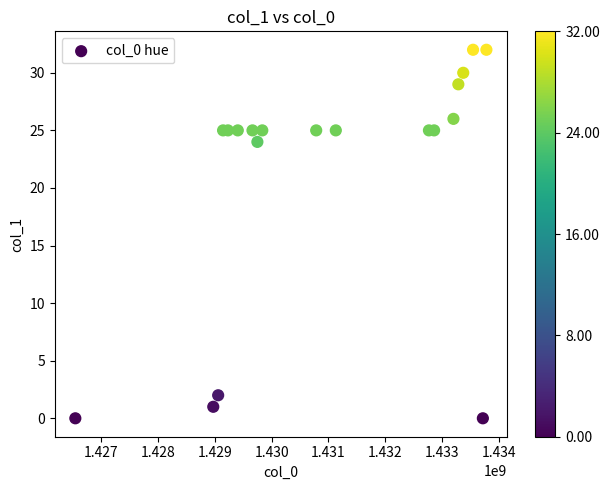

What is the range of X values (max minus min)?

7246113